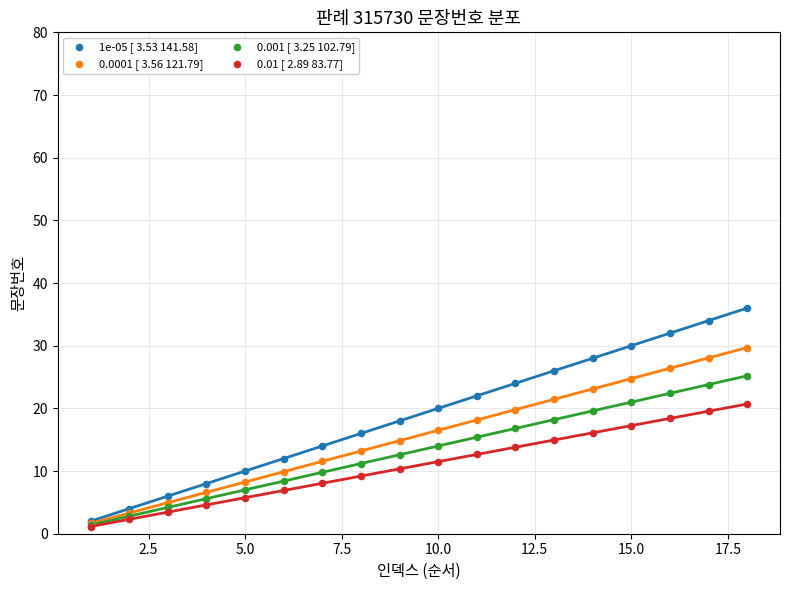

What are all the series names shown in the legend?

1e-05 [ 3.53 141.58], 0.0001 [ 3.56 121.79], 0.001 [ 3.25 102.79], 0.01 [ 2.89 83.77]